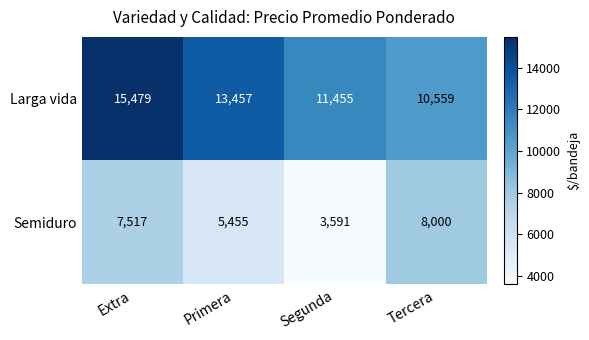

True or false: Larga vida has a value of 19315 at Primera.

False